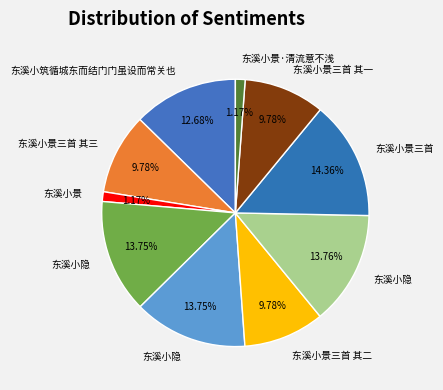

How many segments does this pie chart have?

10